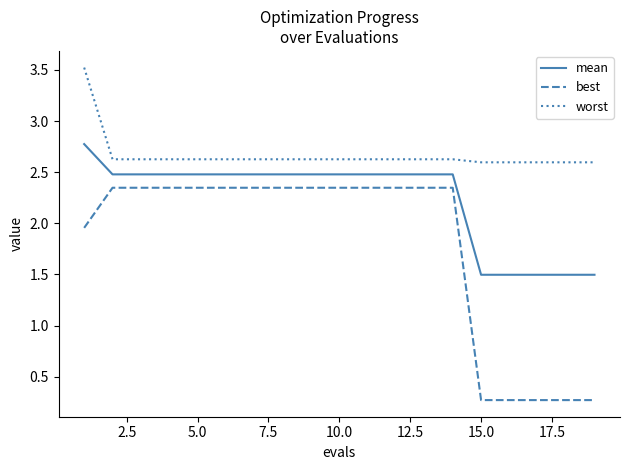

Which series has the widest spread of values?

best